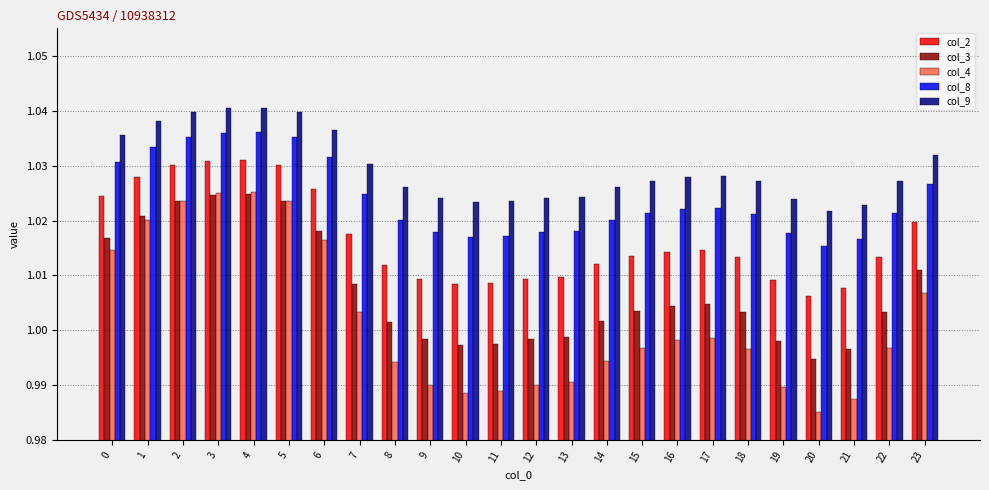

Which series has the largest total across all categories?

col_9